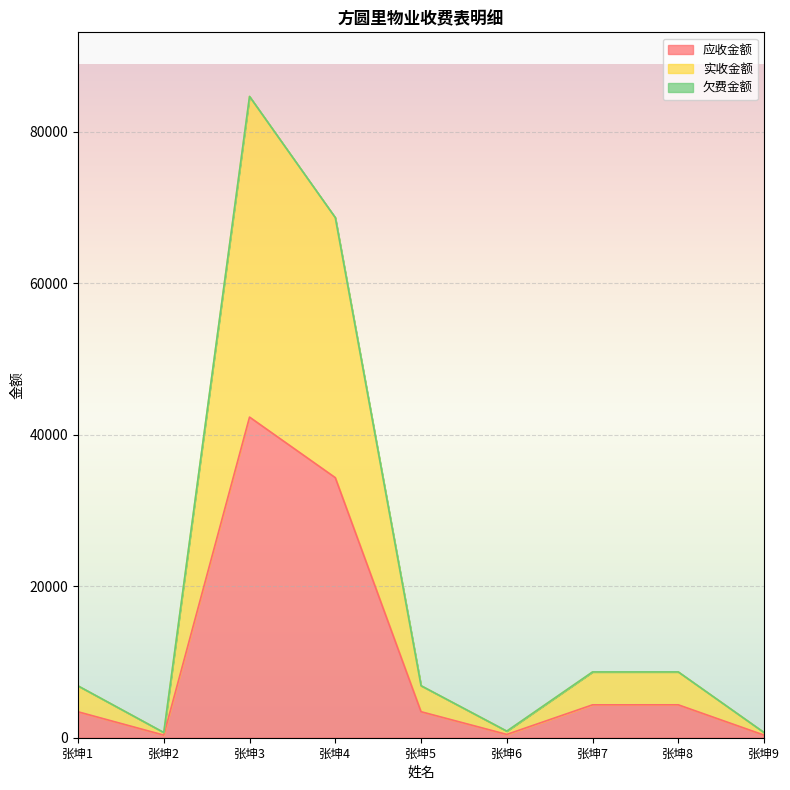

True or false: 实收金额 and 应收金额 cross at least once.

False